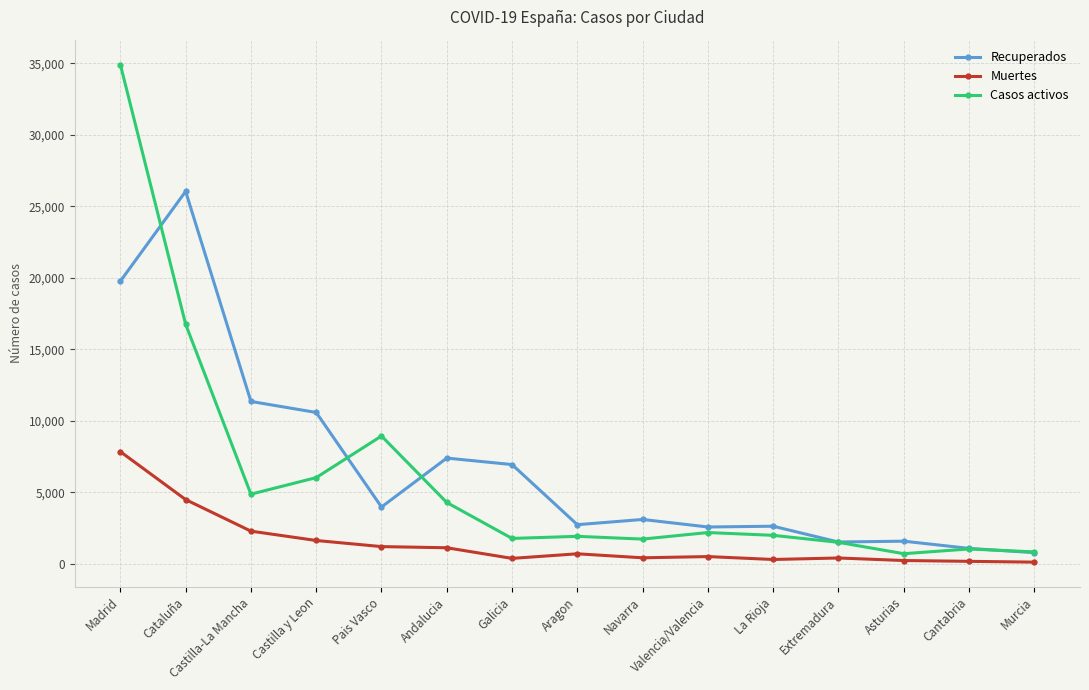

Which series has the widest spread of values?

Casos activos